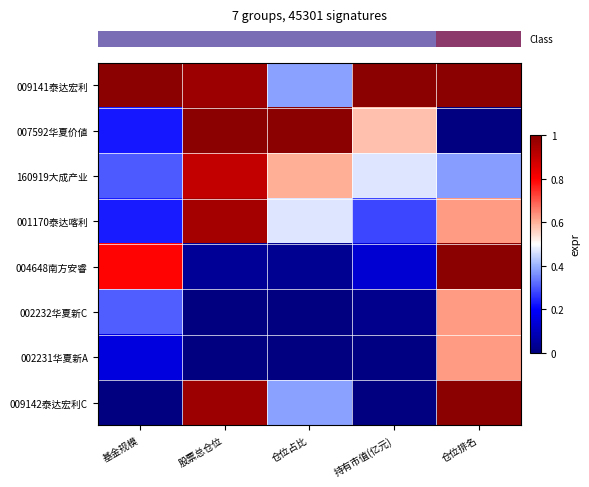

Count the number of data series in this chart.

8